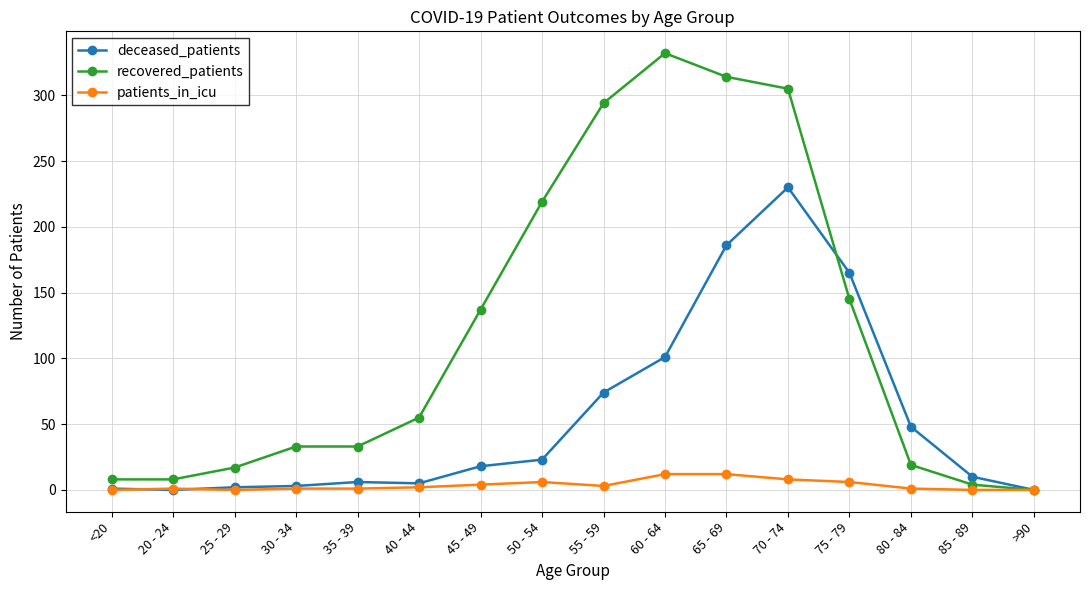

Which series has the largest range (max minus min)?

recovered_patients